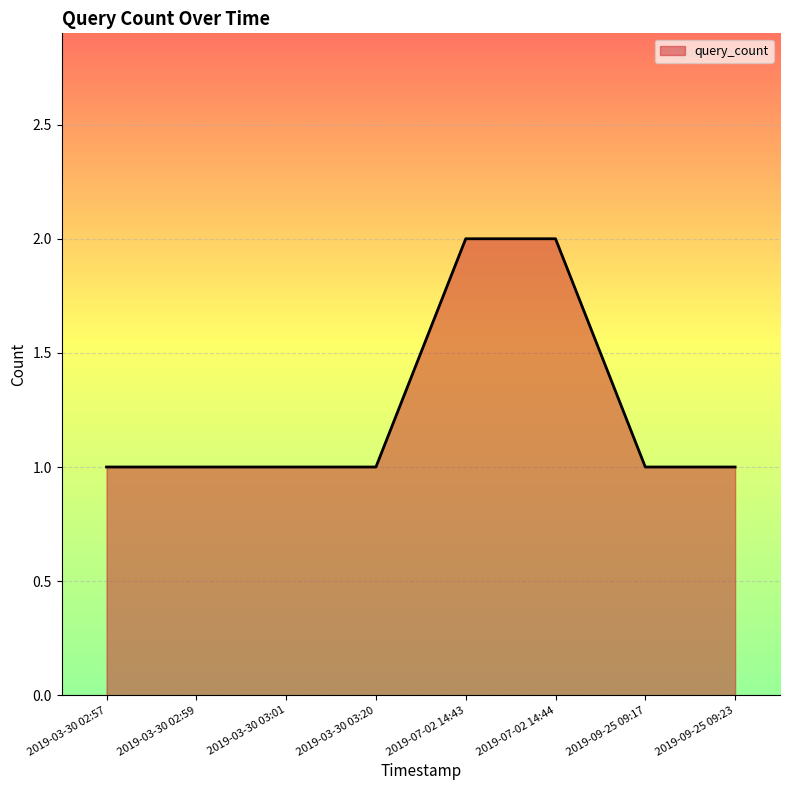

Does the chart display data point markers on the line(s)?

No